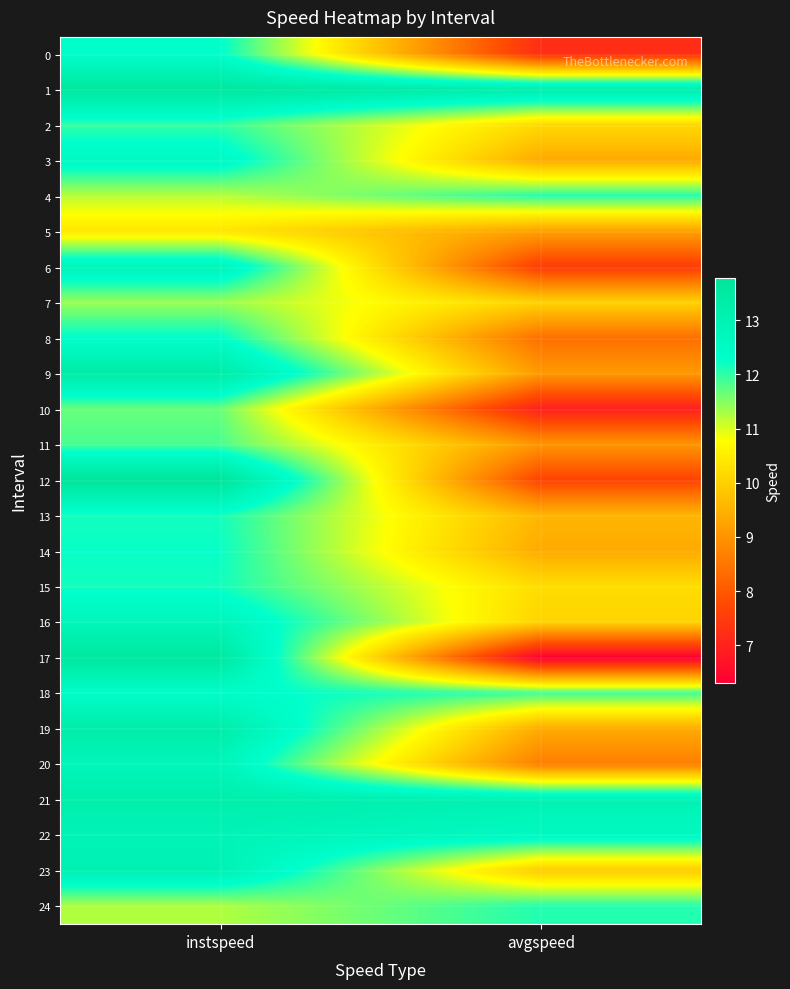

How many data points does each series have?

2